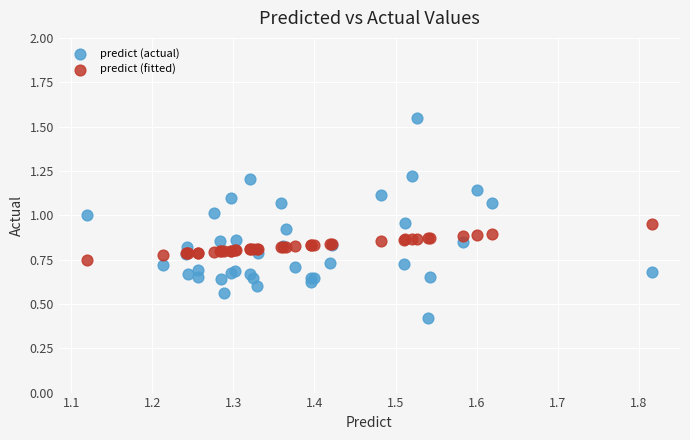

What are all the series names shown in the legend?

predict (actual), predict (fitted)